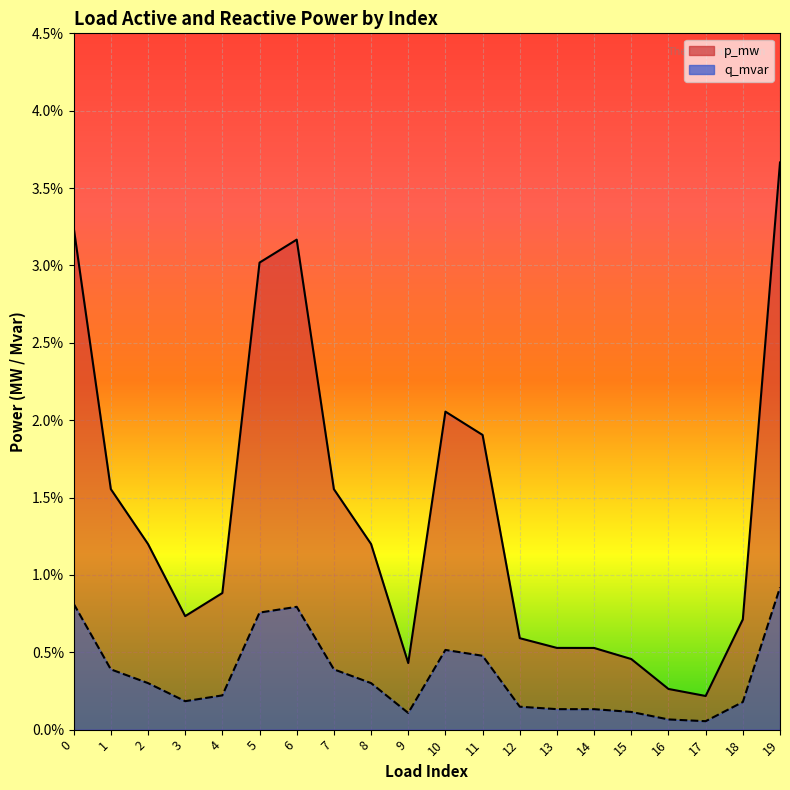

True or false: q_mvar and p_mw cross at least once.

False